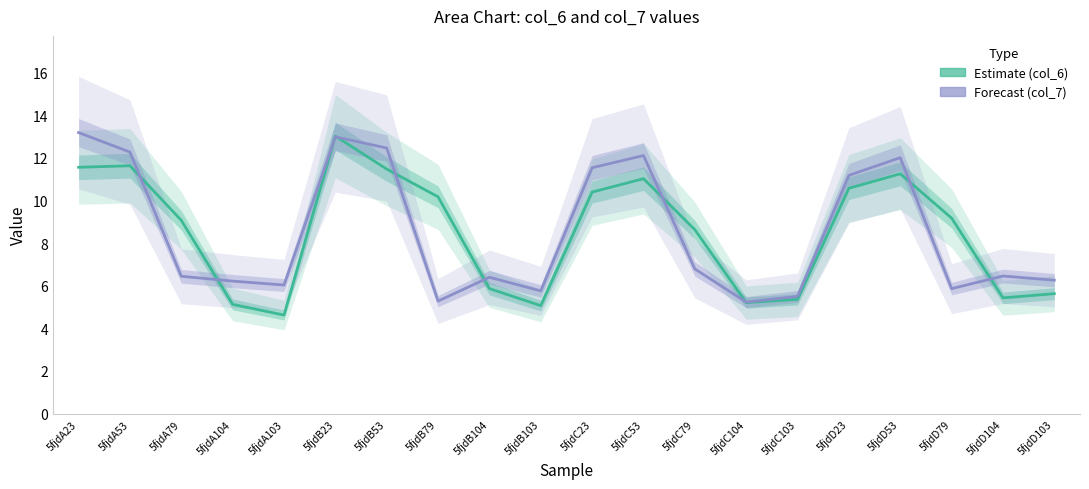

The value of Estimate (col_6) at 5fjdA104 is 8.7. True or false?

False